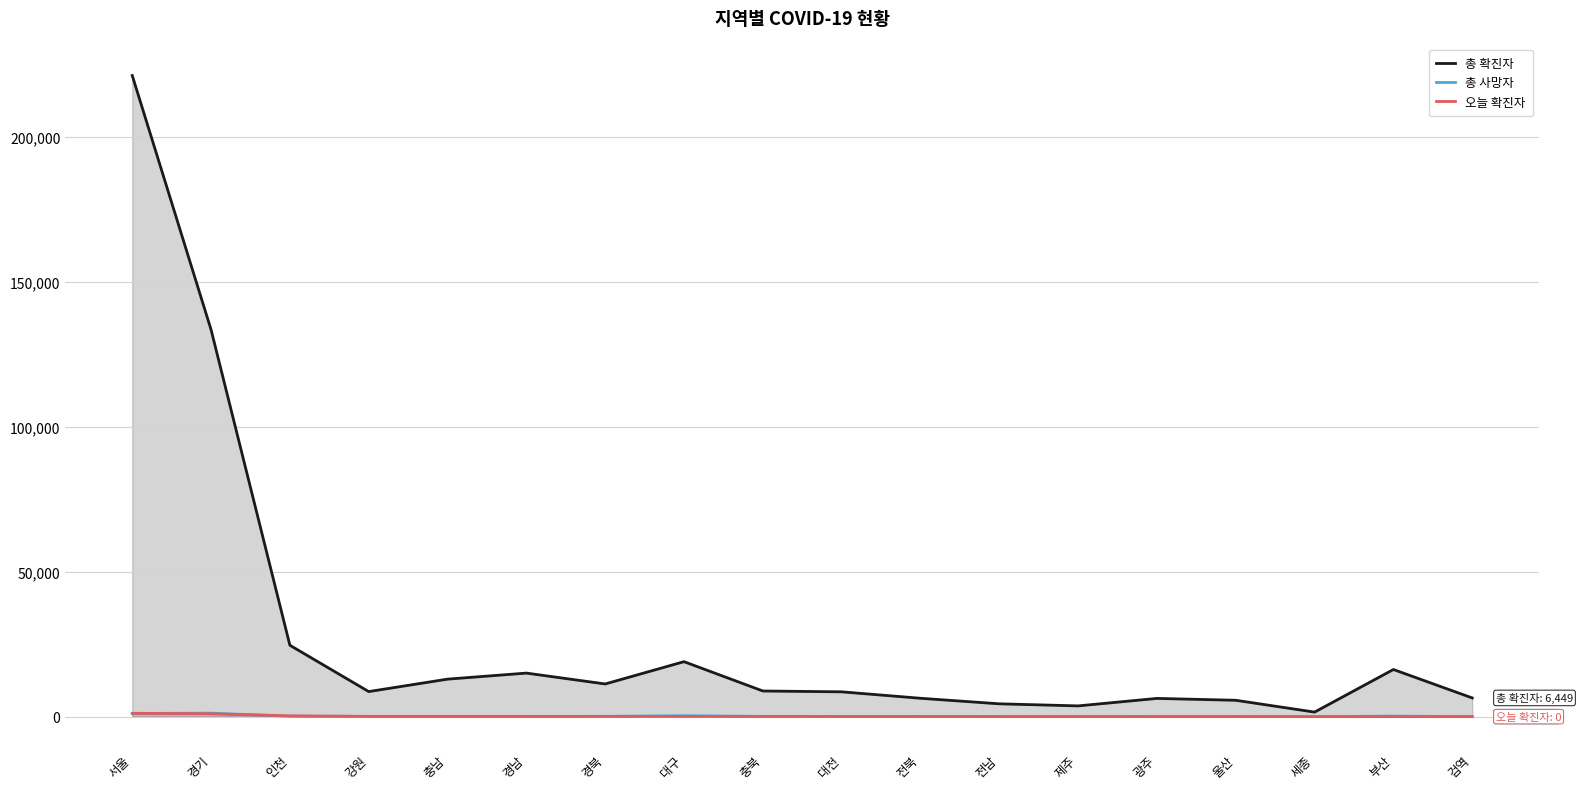

Which series changed the most between 대전 and 부산?

총 확진자